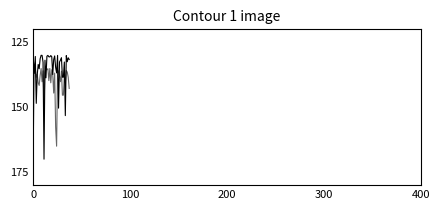

What is the label of the 24th point from the right?

14